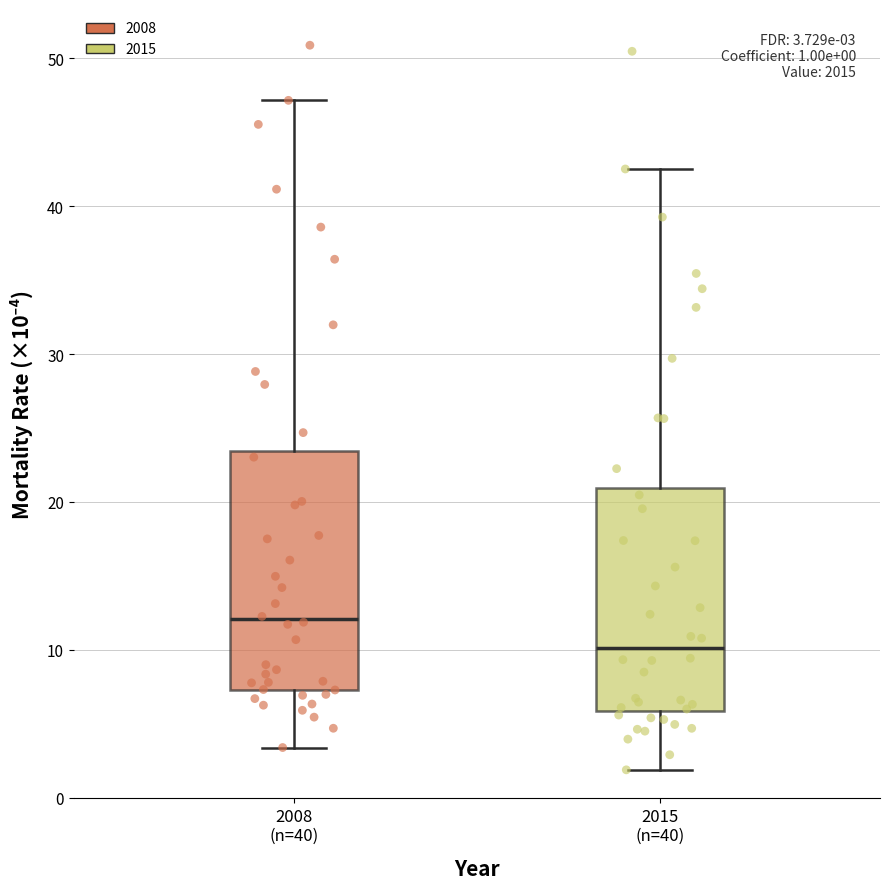

Which box is the tallest, from its lower edge to its upper edge?

2008 (n=40)